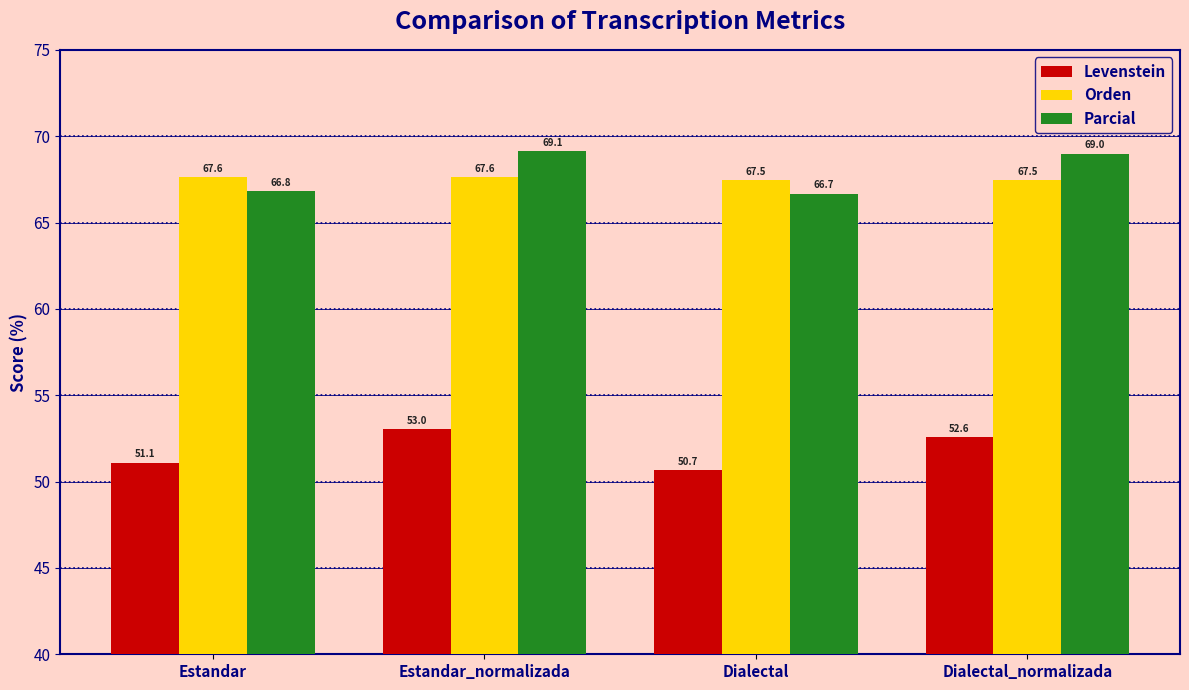

What is the total value across all series at Dialectal?

184.8